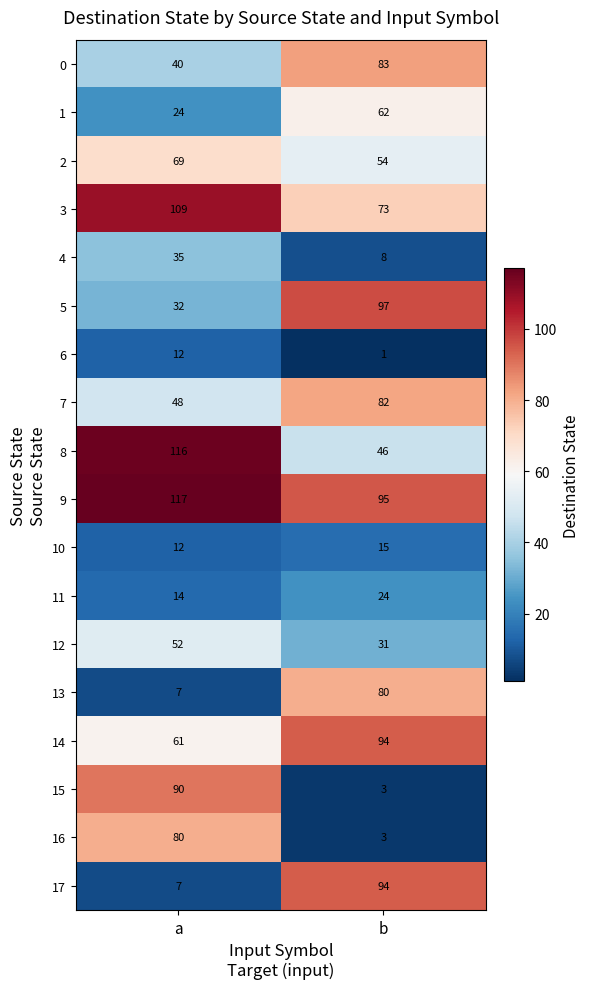

Read the 9 value at a, to the nearest 5.

115